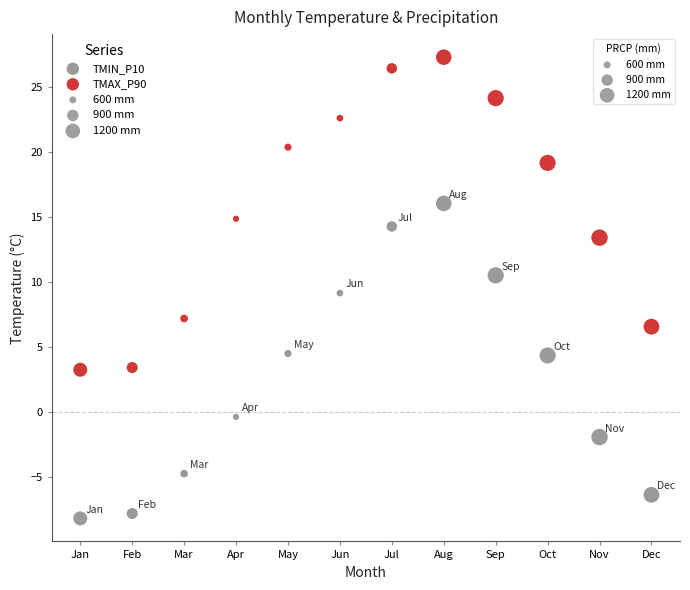

Across all data points, what is the range of Y values (max minus min)?

35.5